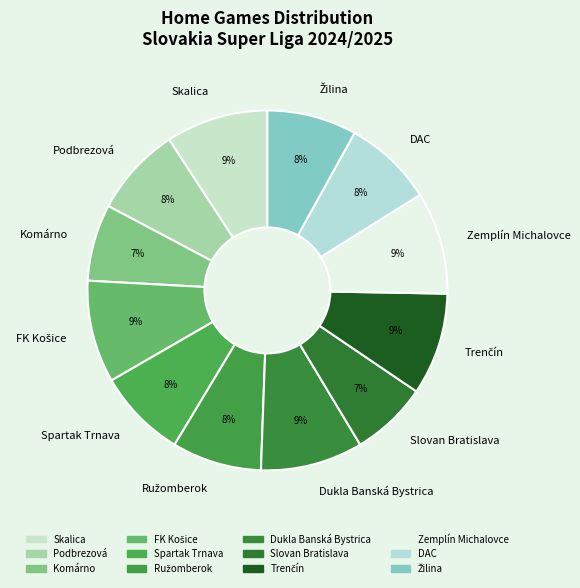

Does Dukla Banská Bystrica account for over 50% of the chart?

No